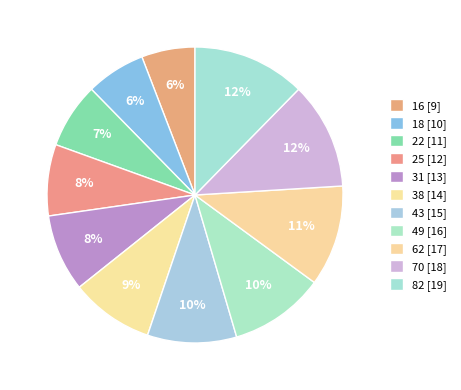

Count the number of slices in the pie.

11